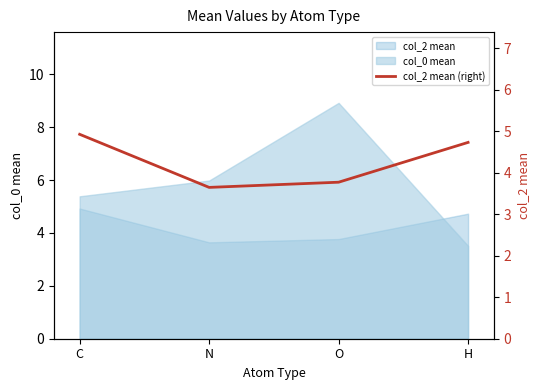

How many lines are shown in the chart?

1